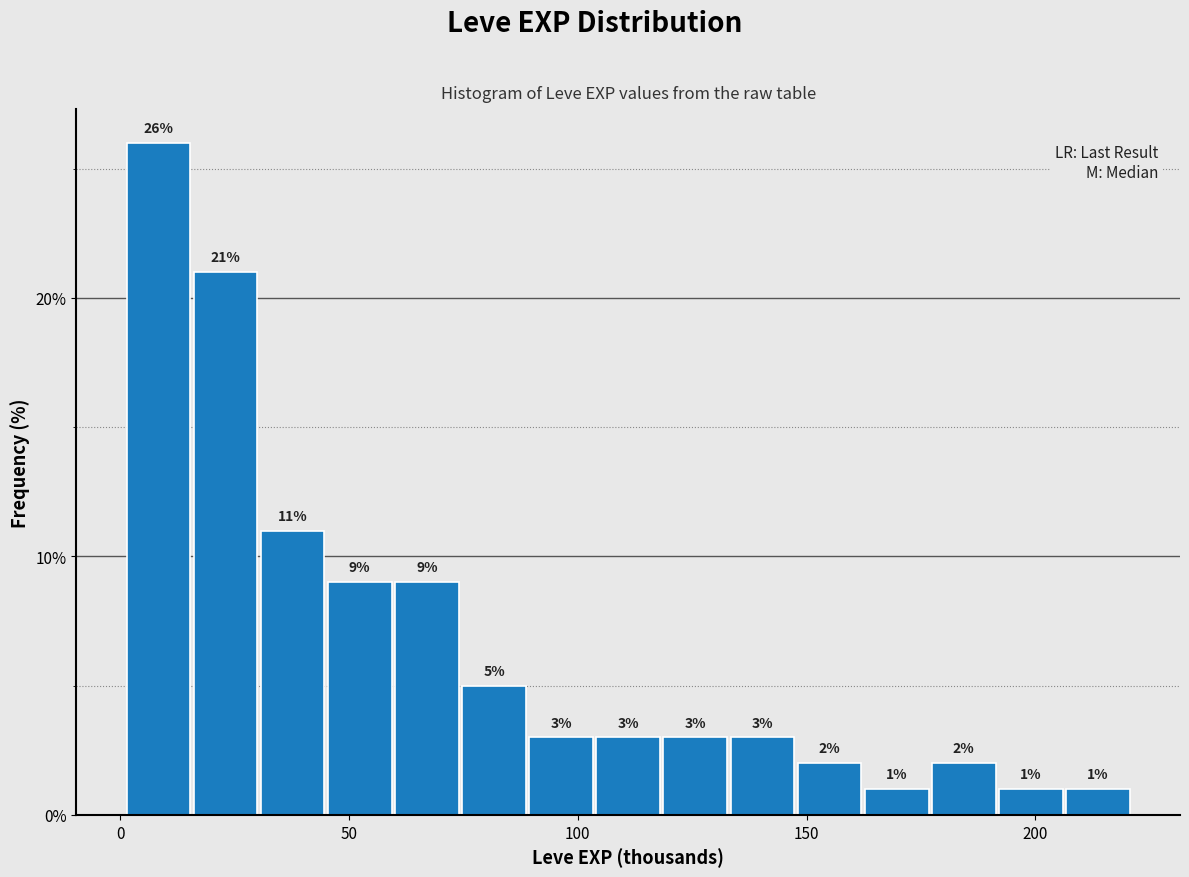

Read against the x-axis, roughly where is the centre of the tallest bar?

10